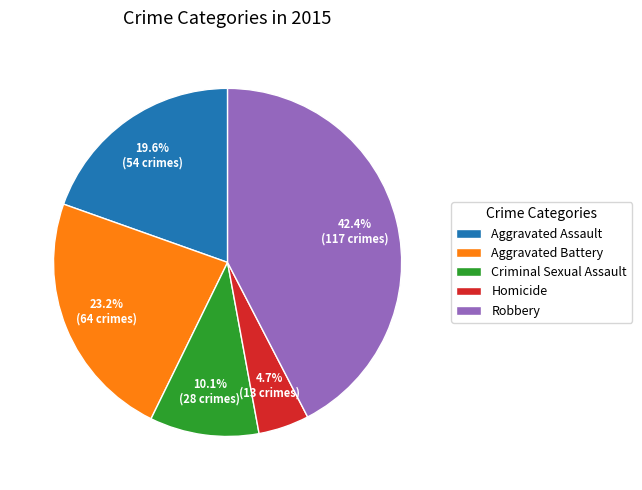

To the nearest percent, what is the difference between the largest and smallest slice percentages?

38%